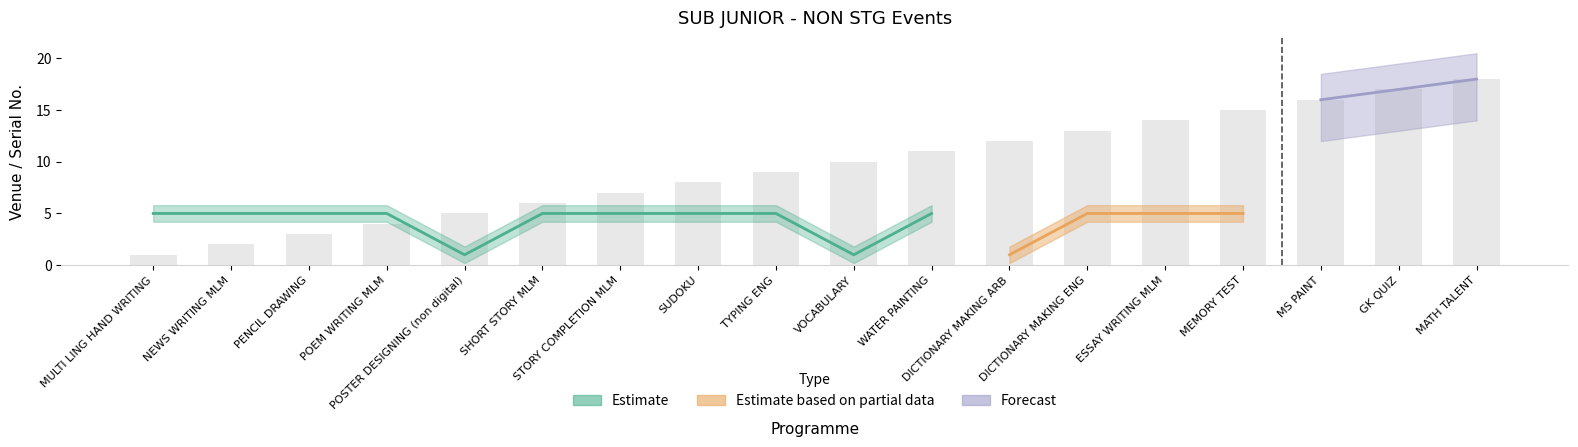

What is the ratio of the value at SUDOKU to the value at DICTIONARY MAKING ARB?

0.7